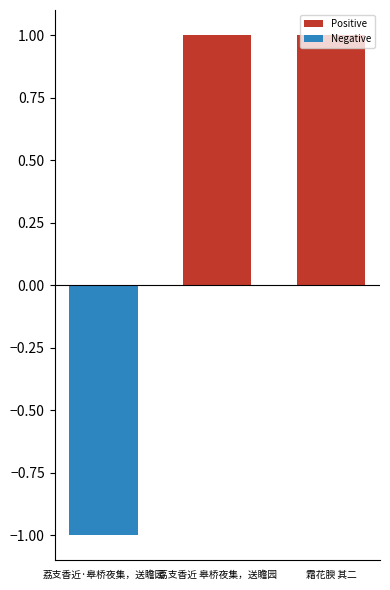

How many data points does each series have?

3